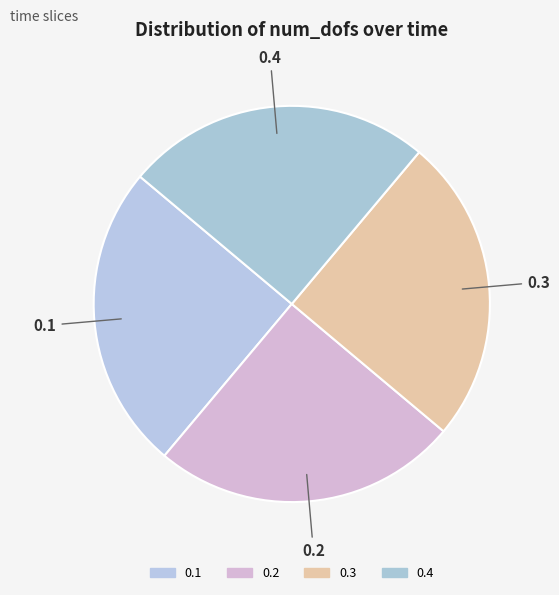

Approximately how many times larger is the value at 0.2 compared to 0.4?

1.0